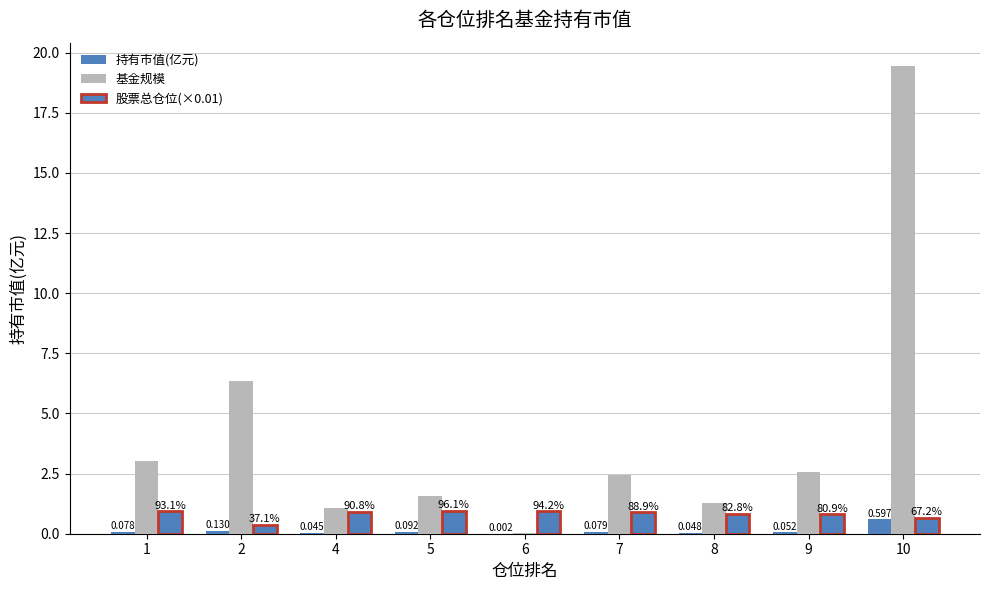

Does the chart contain stacked bars?

No